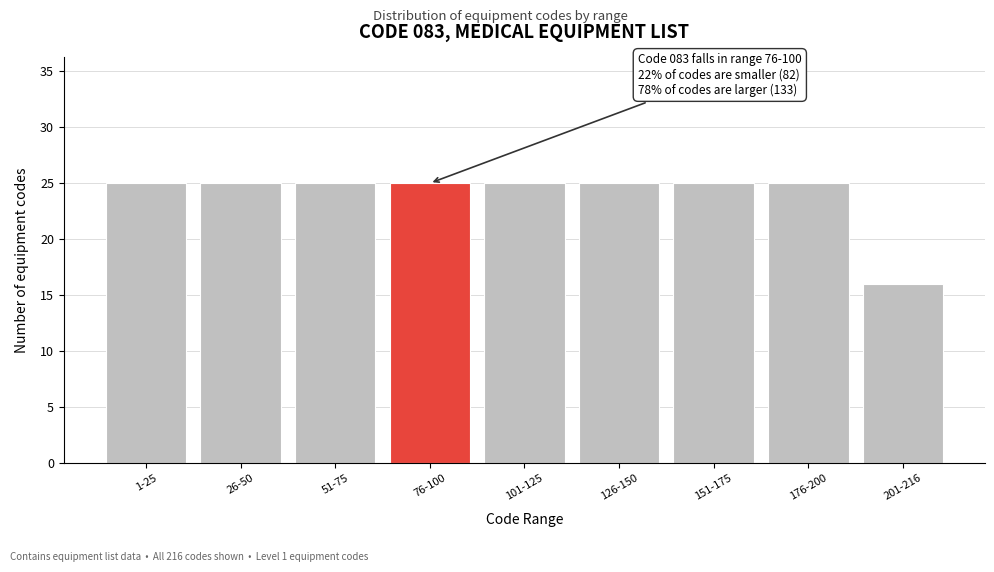

Reading left to right, transcribe all the data shown in this chart.

25	25	25	25	25	25	25	25	16